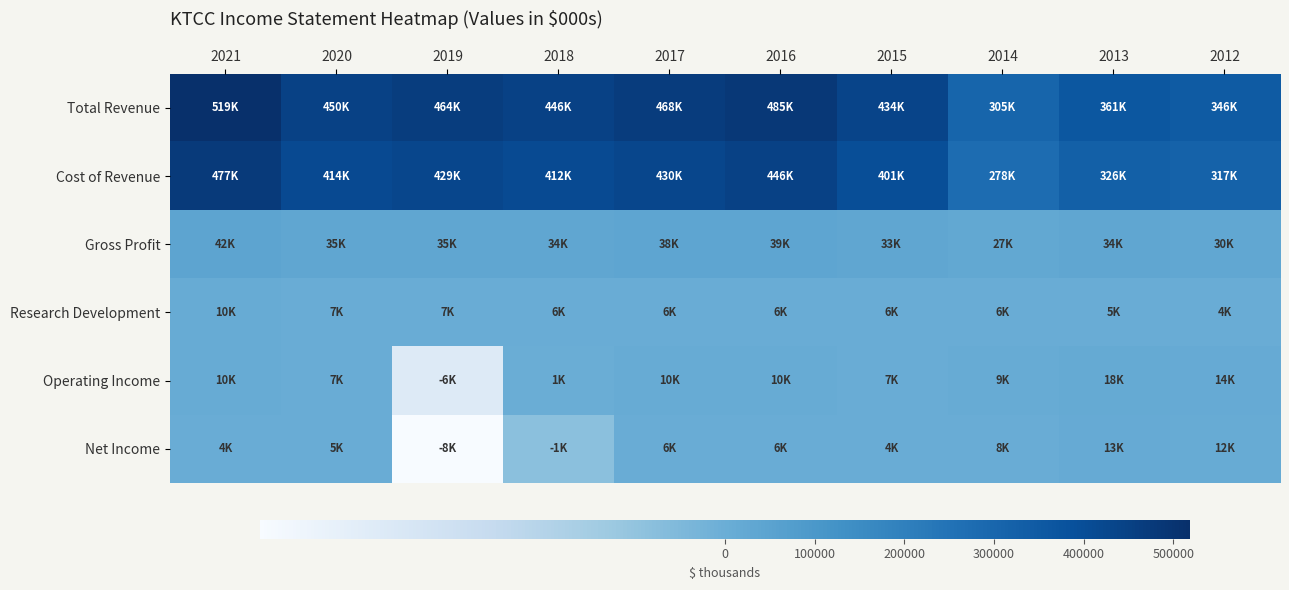

Reading left to right, list all the values displayed in this chart.

Total Revenue: 2021=518700	2020=449500	2019=464000	2018=446300	2017=467800	2016=485000	2015=434000	2014=305400	2013=361000	2012=346500
Cost of Revenue: 2021=476700	2020=414200	2019=429400	2018=412200	2017=429500	2016=446100	2015=400700	2014=278500	2013=326500	2012=316600
Gross Profit: 2021=42000	2020=35200	2019=34600	2018=34200	2017=38300	2016=38800	2015=33300	2014=26900	2013=34500	2012=29800
Research Development: 2021=9800	2020=7400	2019=6600	2018=6200	2017=6400	2016=6400	2015=5800	2014=5600	2013=5200	2012=4400
Operating Income: 2021=9500	2020=6800	2019=-6000	2018=1100	2017=9500	2016=10400	2015=6700	2014=9300	2013=18100	2012=14400
Net Income: 2021=4300	2020=4800	2019=-8000	2018=-1300	2017=5600	2016=6500	2015=4300	2014=7600	2013=12600	2012=11600